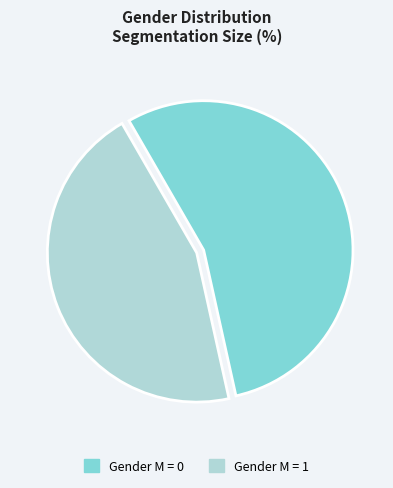

Approximately how many times larger is the value at Gender M = 1 compared to Gender M = 0?

0.8